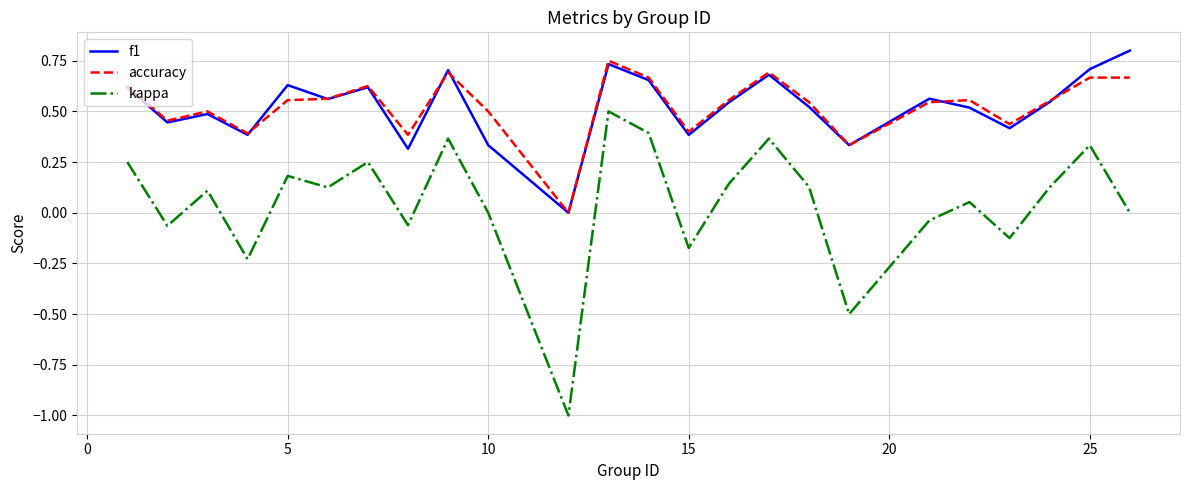

Which series has the widest spread of values?

kappa